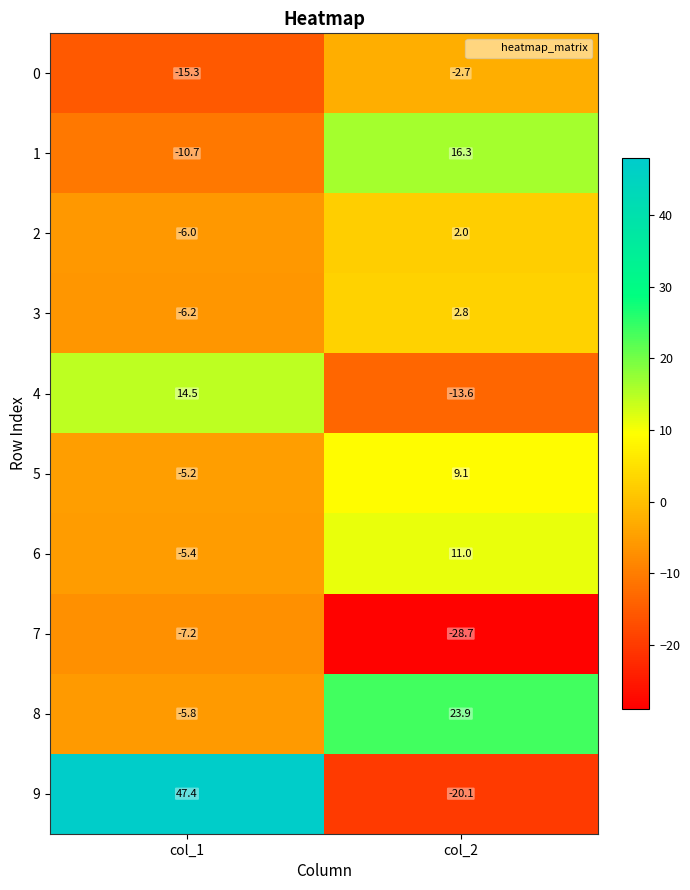

Reading left to right, what are all the values shown in this chart?

0: col_1=-15.3	col_2=-2.7
1: col_1=-10.7	col_2=16.3
2: col_1=-6.0	col_2=2.0
3: col_1=-6.2	col_2=2.8
4: col_1=14.5	col_2=-13.6
5: col_1=-5.2	col_2=9.1
6: col_1=-5.4	col_2=11.0
7: col_1=-7.2	col_2=-28.7
8: col_1=-5.8	col_2=23.9
9: col_1=47.4	col_2=-20.1